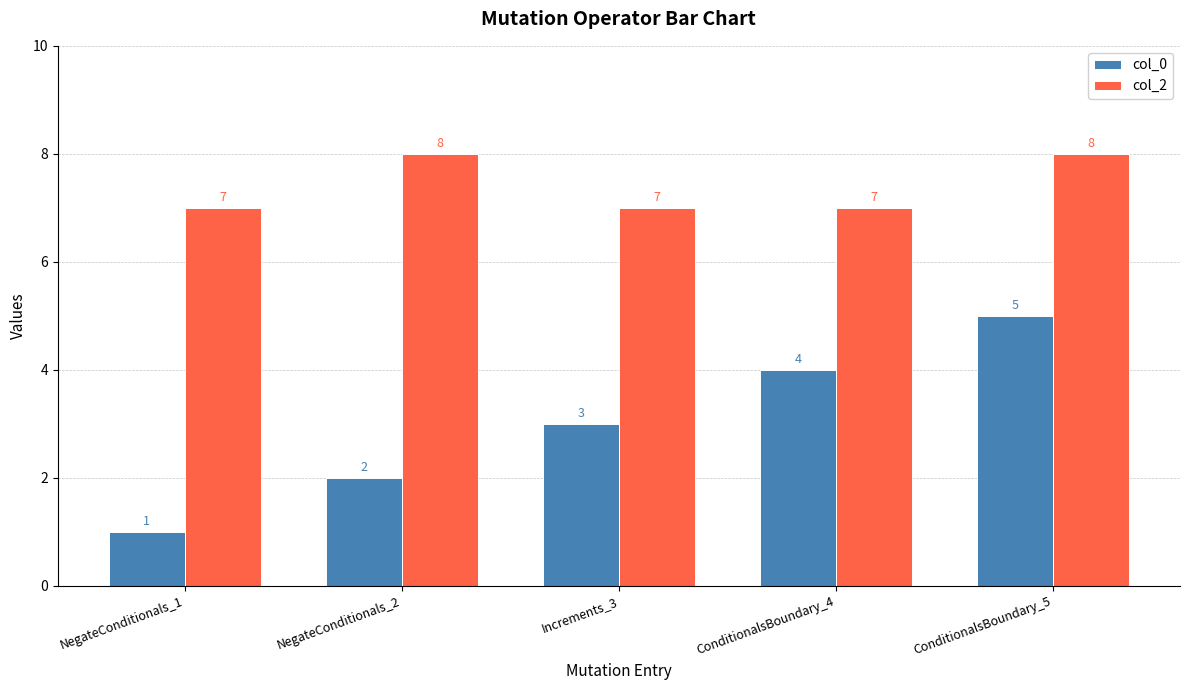

List the labels in order of col_0 value, smallest first.

NegateConditionals_1, NegateConditionals_2, Increments_3, ConditionalsBoundary_4, ConditionalsBoundary_5